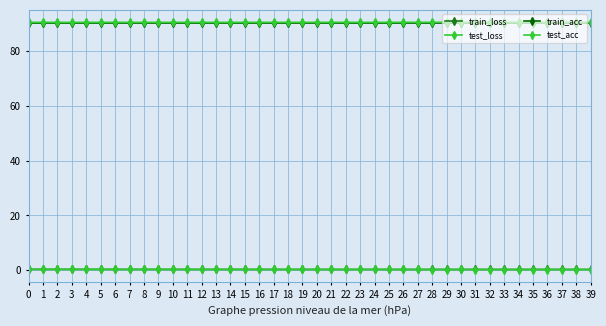

What is the value of the train_acc point at the 1st from the left?

90.2